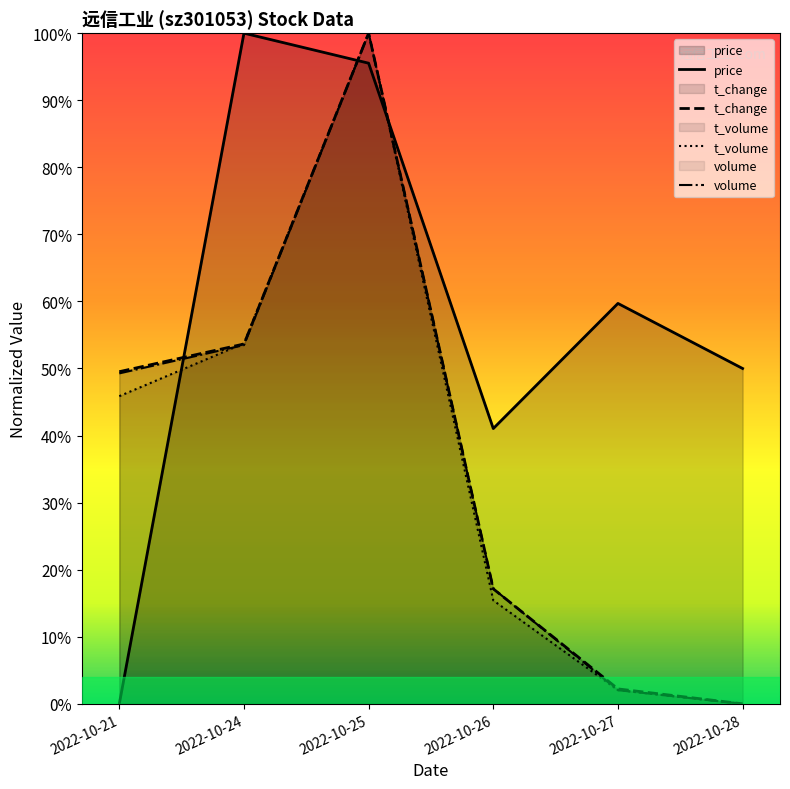

Does the chart display data point markers on the line(s)?

No